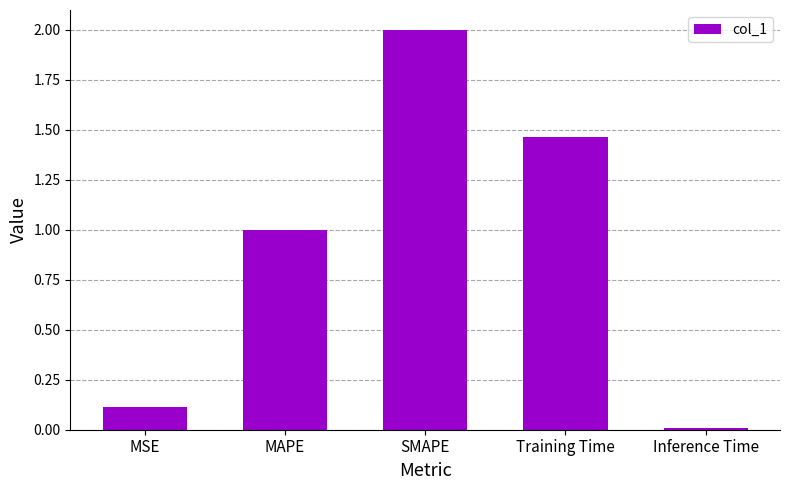

What is the label of the 5th bar from the right?

MSE